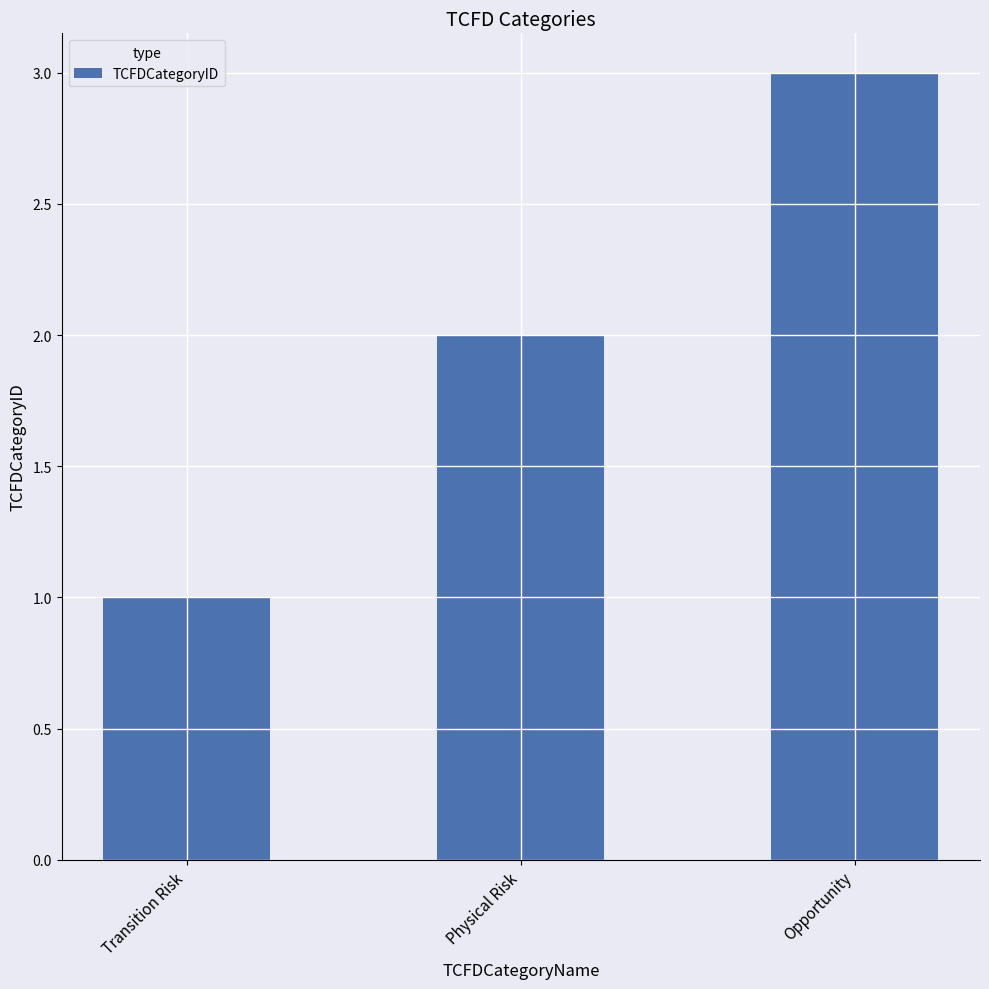

What is the value of the 1st bar from the left?

1